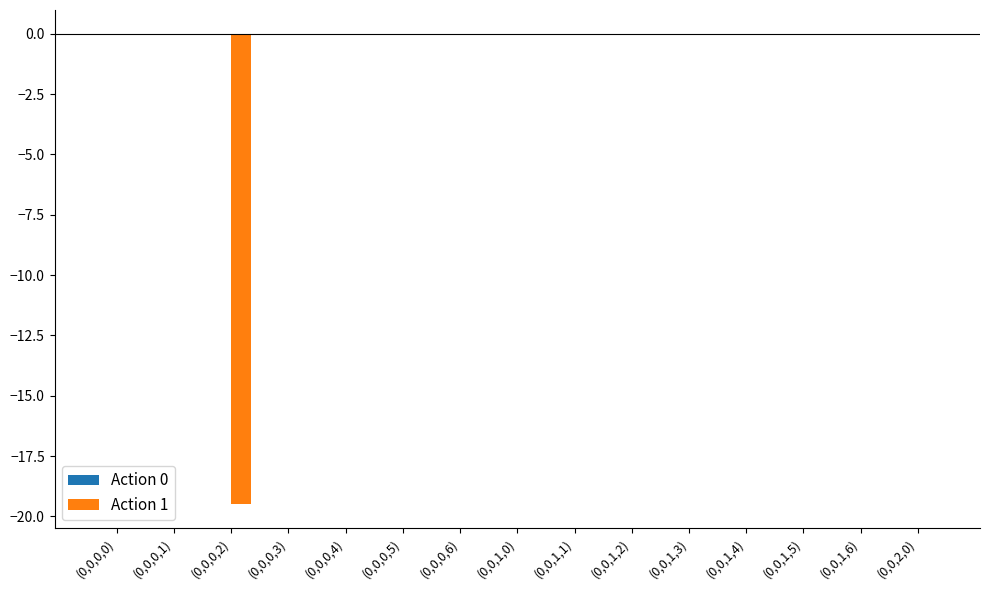

The Action 1 series shows 0.0 at (0,0,1,1). True or false?

True